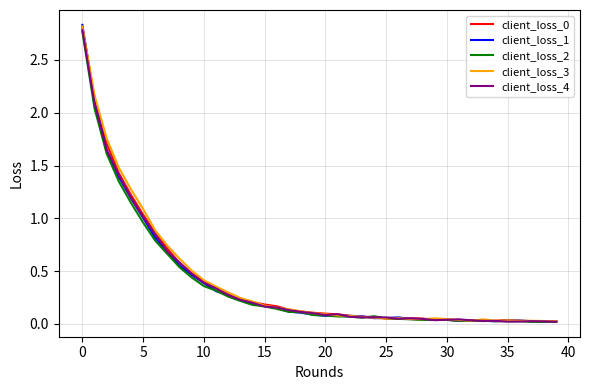

Where is client_loss_4 nearest to the value 1?

5